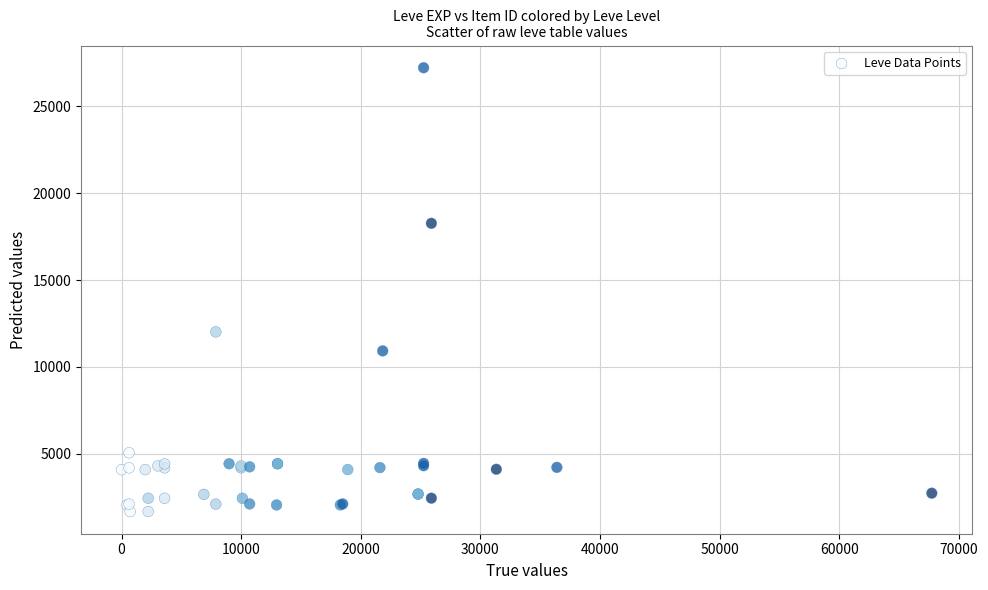

What Y value in the scatter plot is closest to 14448?

12018